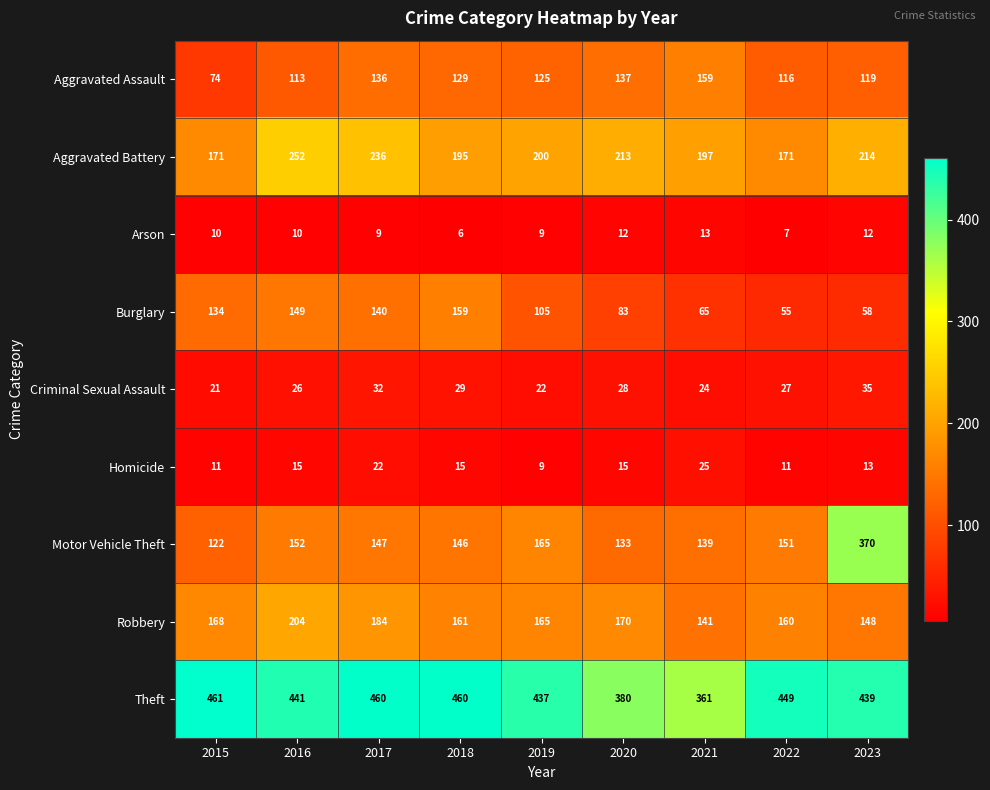

What is the approximate value of Criminal Sexual Assault at 2016, to the nearest 5?

25